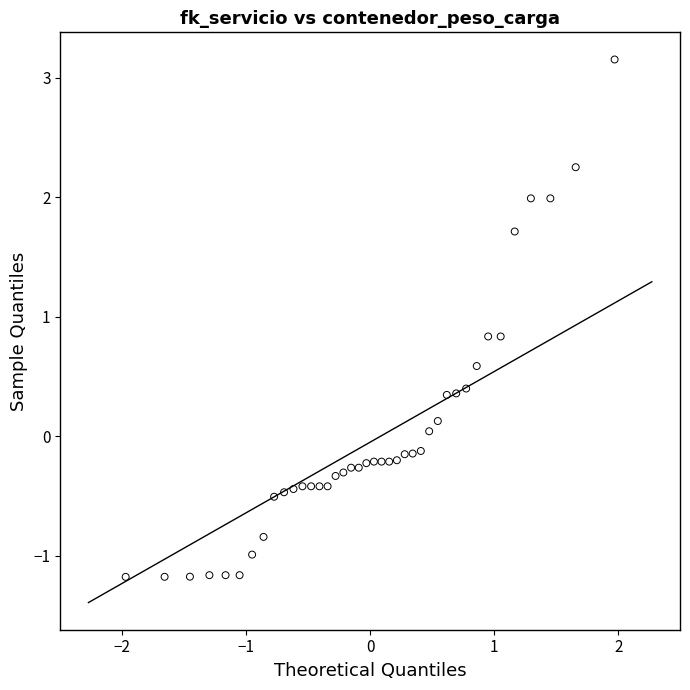

What is the range of X values (max minus min)?

3.9